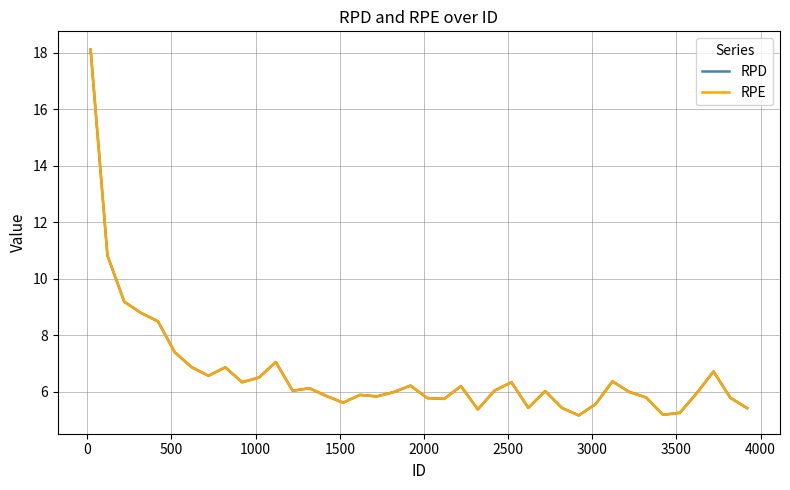

Does the chart display data point markers on the line(s)?

No